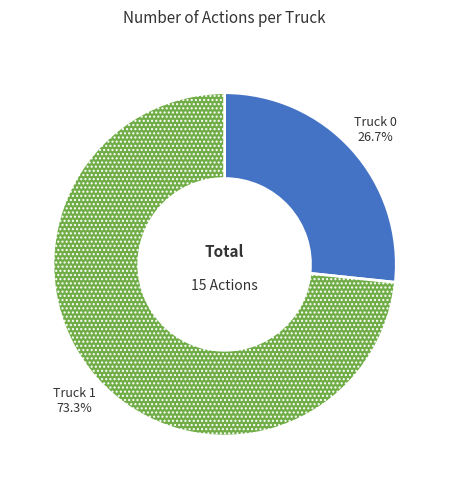

To the nearest percent, what is the combined percentage of Truck 1 and Truck 0?

100%